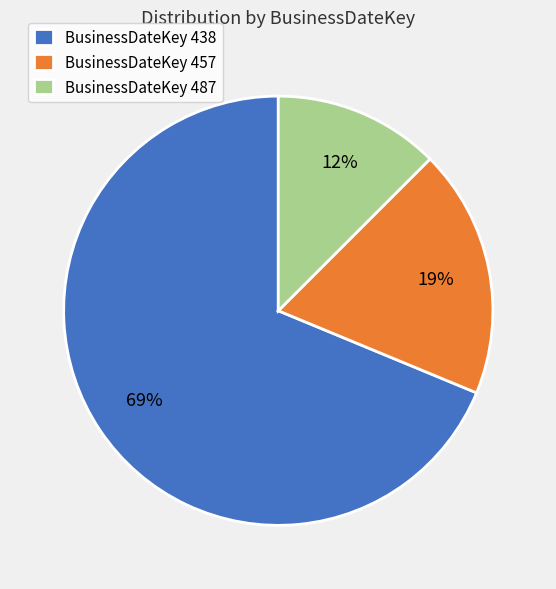

To the nearest percent, what is the average slice percentage?

33%